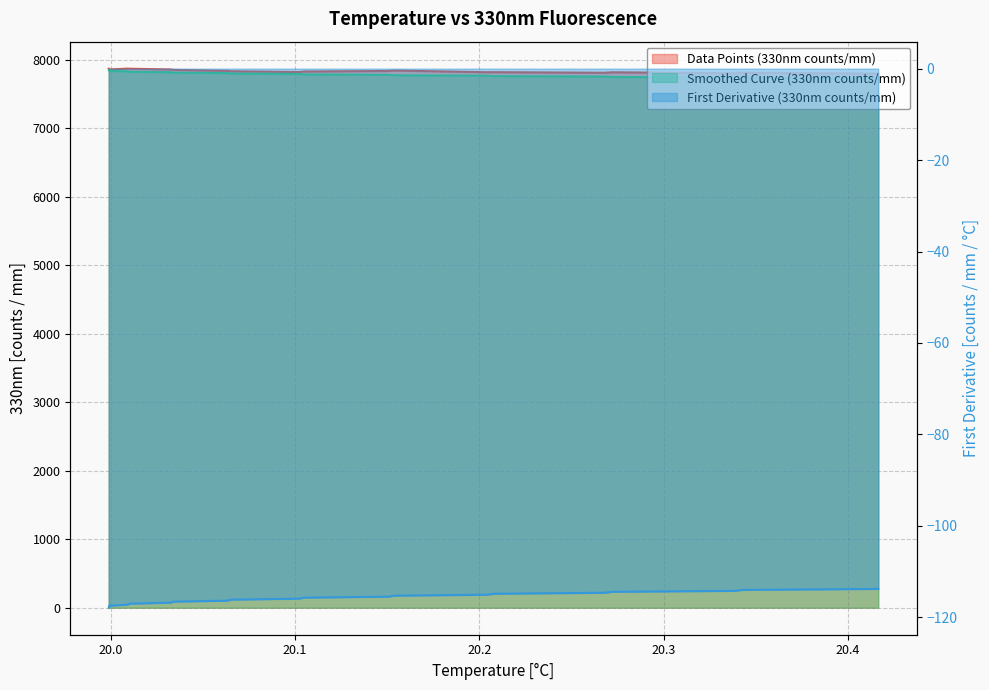

Which series has the largest total across all categories?

Data Points (330nm counts/mm)